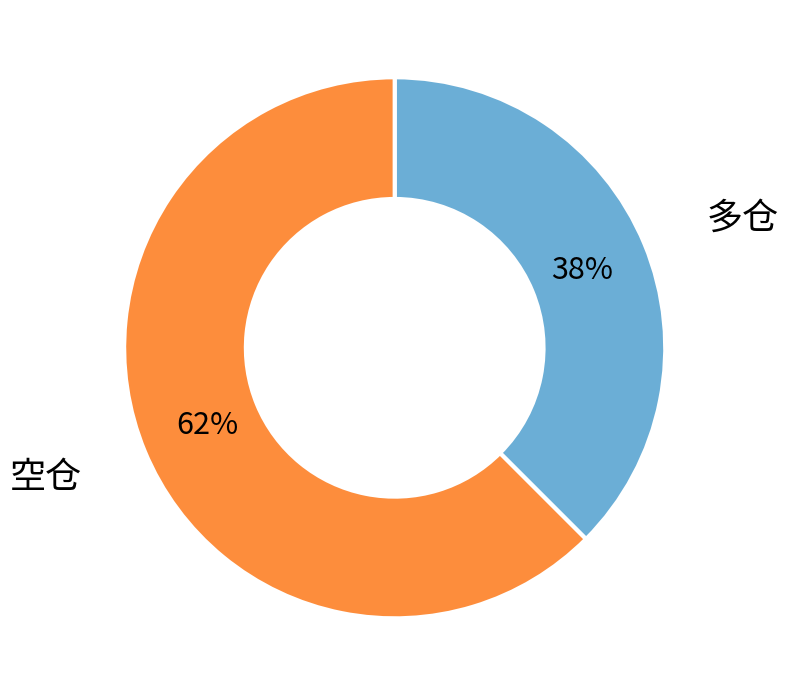

How many slices are in this pie chart?

2